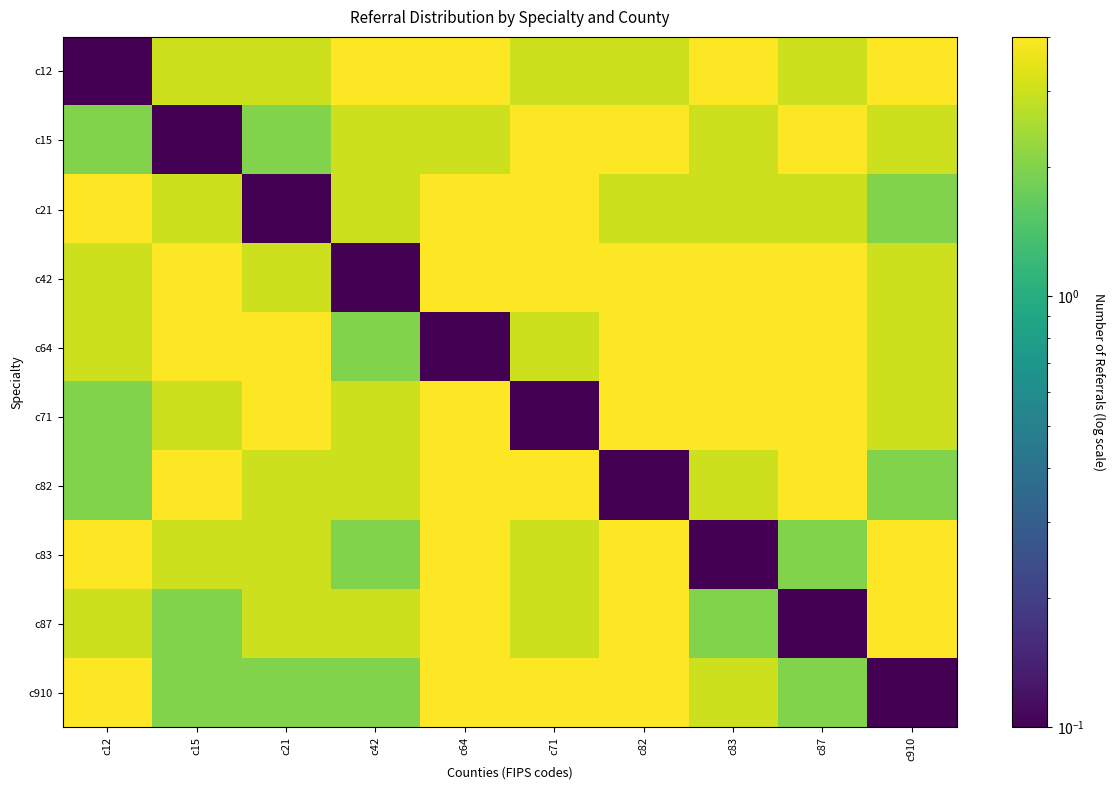

Which series has the largest range (max minus min)?

c12